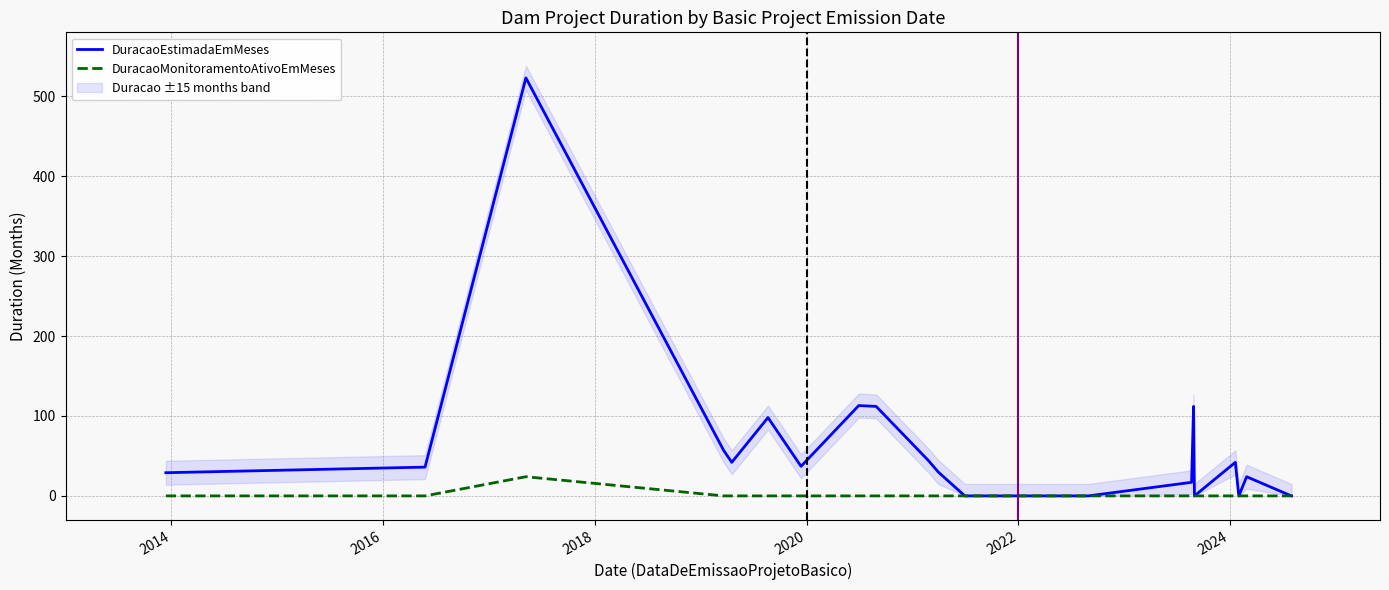

What is the highest value of the DuracaoEstimadaEmMeses series?

523